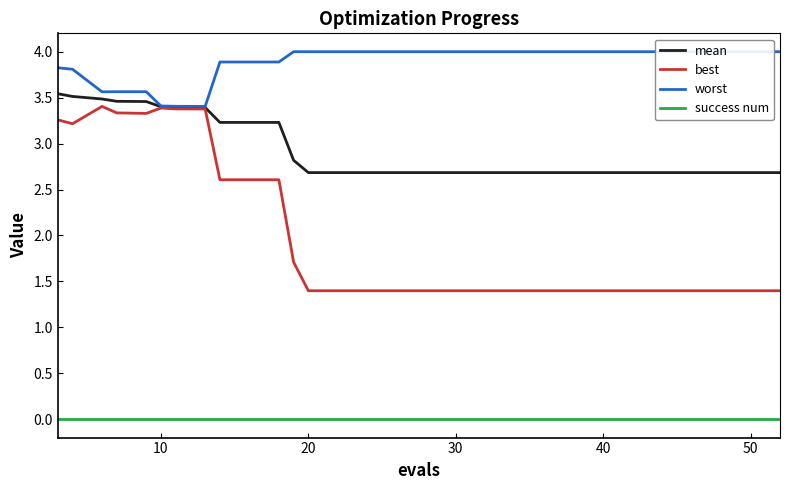

Which series has the largest total across all categories?

worst